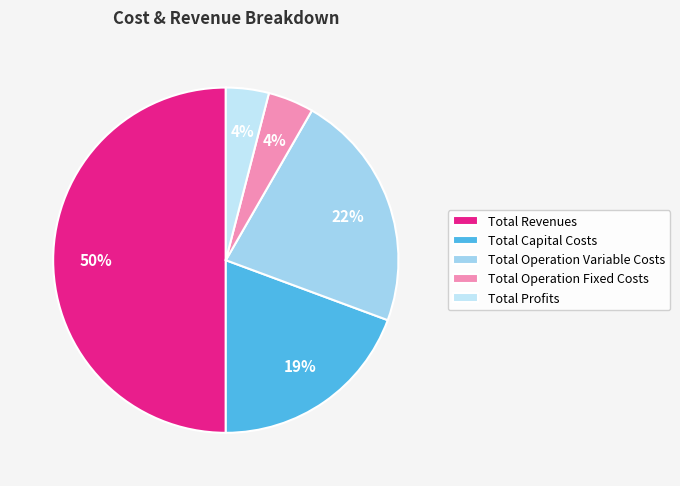

Rank the categories by value from lowest to highest.

Total Profits, Total Operation Fixed Costs, Total Capital Costs, Total Operation Variable Costs, Total Revenues